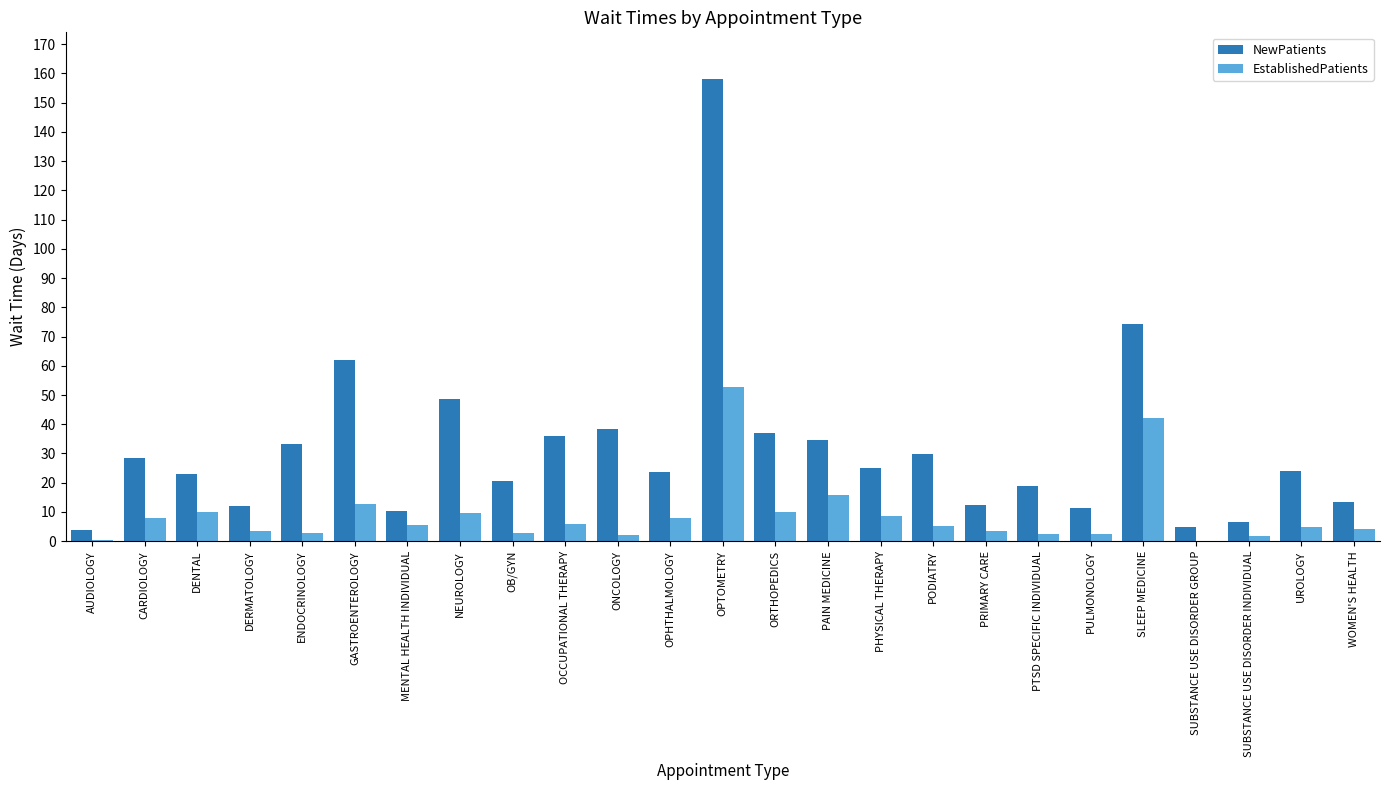

At which label is NewPatients closest to 81?

SLEEP MEDICINE